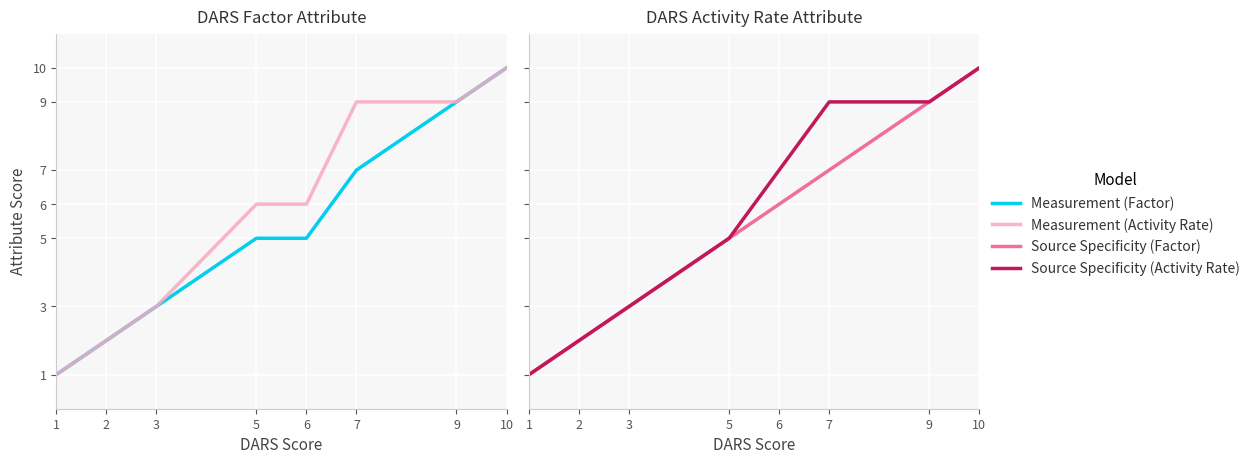

Reading left to right, extract all data points from this chart.

Measurement Attribute (Factor): 1	3	5	5	7	9	10
Measurement Attribute (Activity Rate): 1	3	6	6	9	9	10
Source Specificity (Factor): 1	3	5	6	7	9	10
Source Specificity (Activity Rate): 1	3	5	7	9	9	10